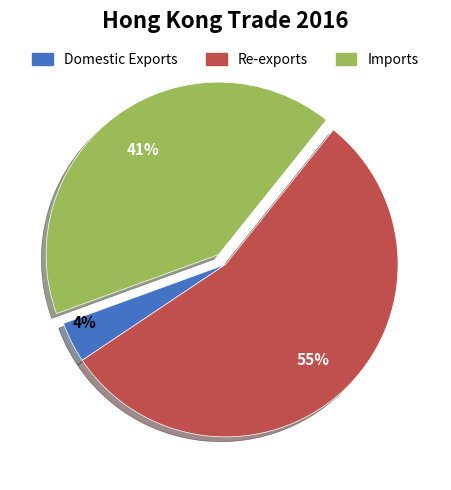

True or false: Domestic Exports accounts for 4% of the total.

True